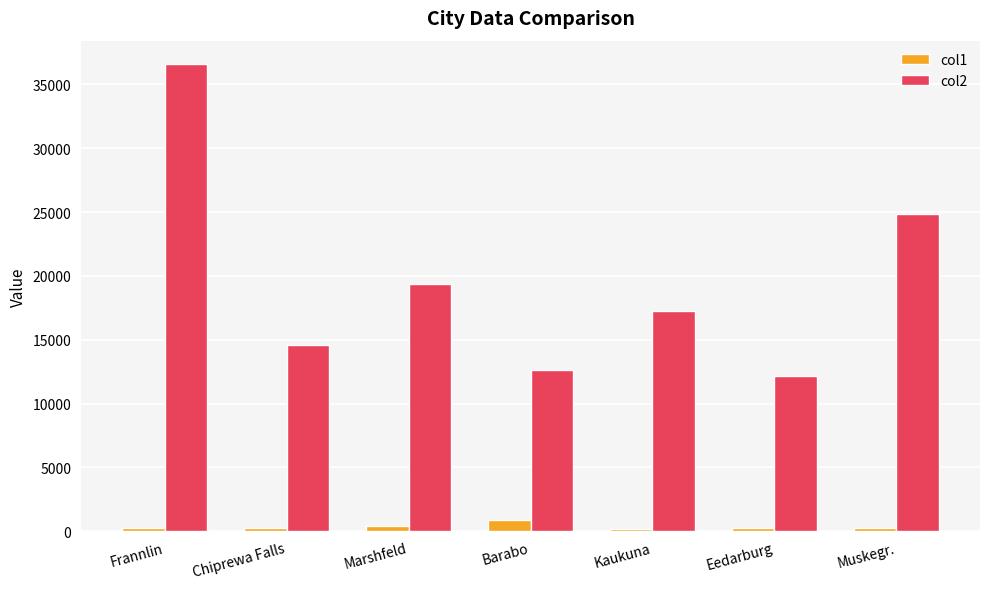

Between Kaukuna and Eedarburg, which series saw the biggest shift?

col2